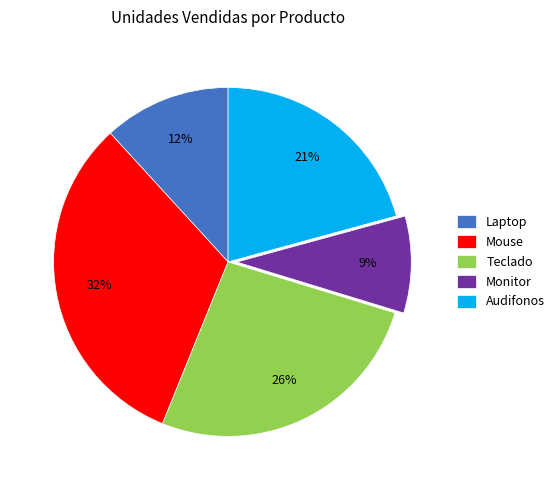

Do Laptop and Audifonos together represent more than half of the pie?

No